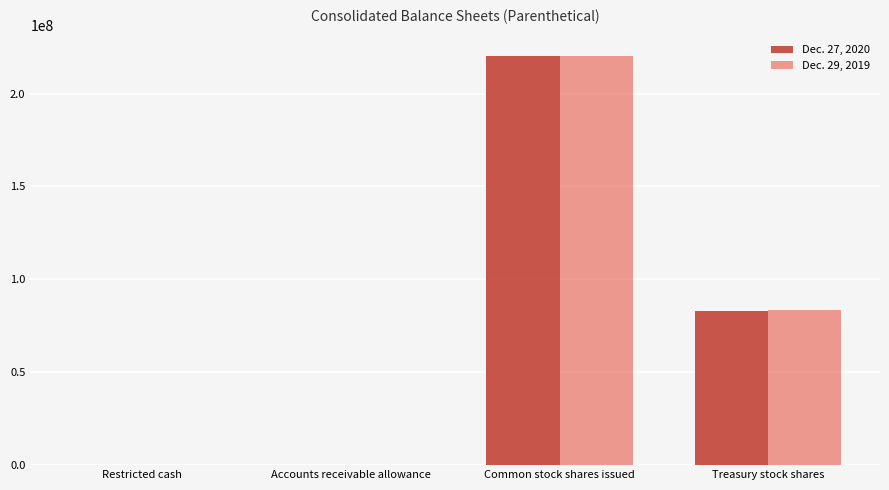

At which category is the sum across all series the highest?

Common stock shares issued